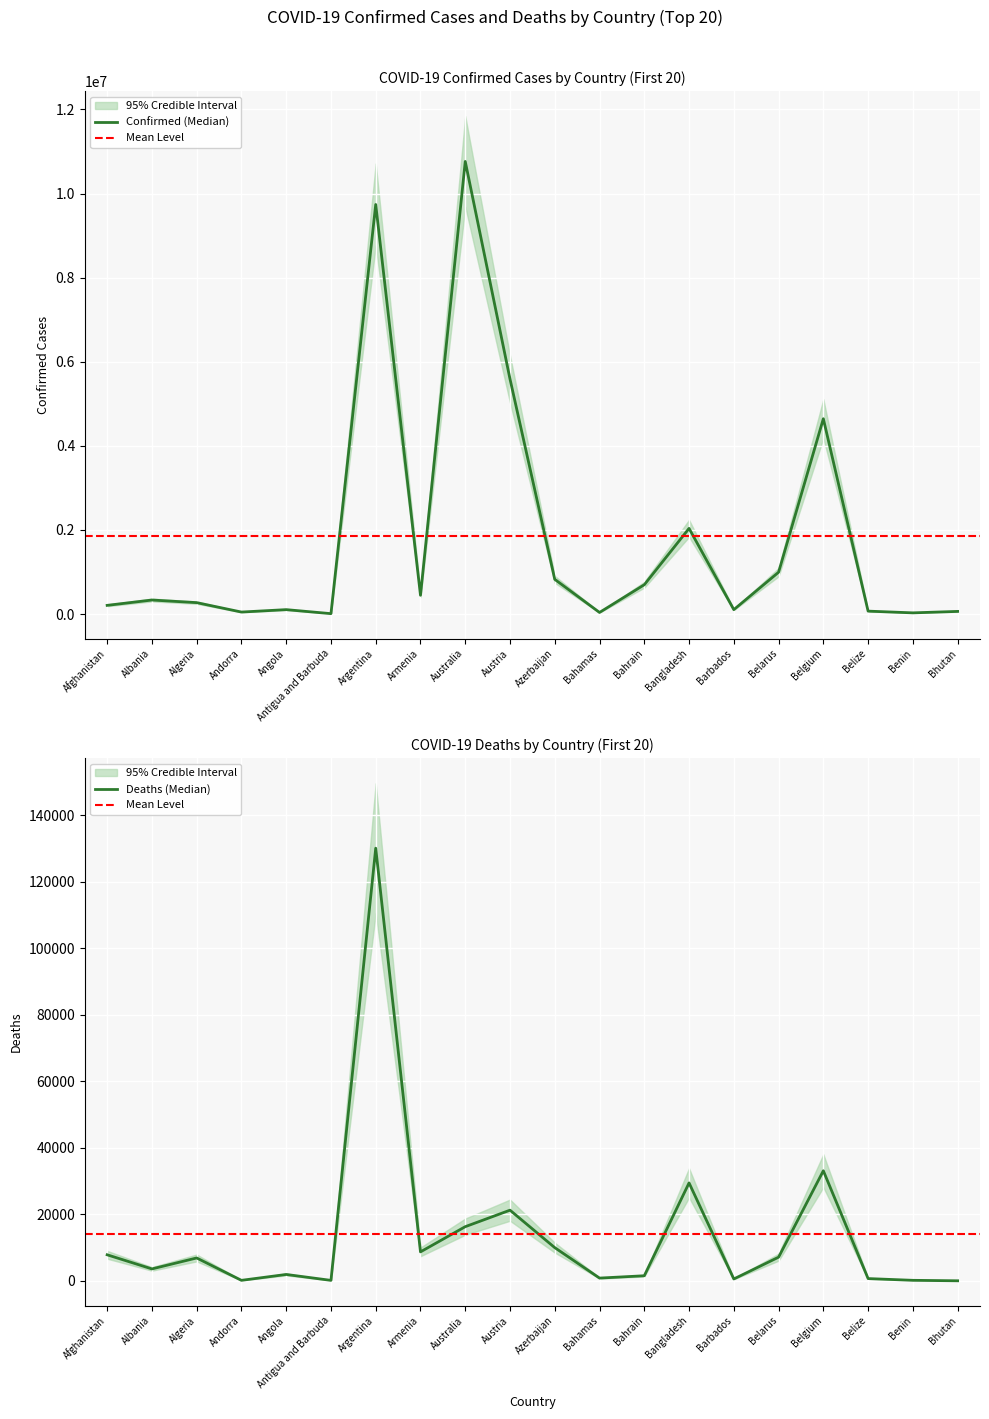

What is the average value of the Confirmed series?

1850400